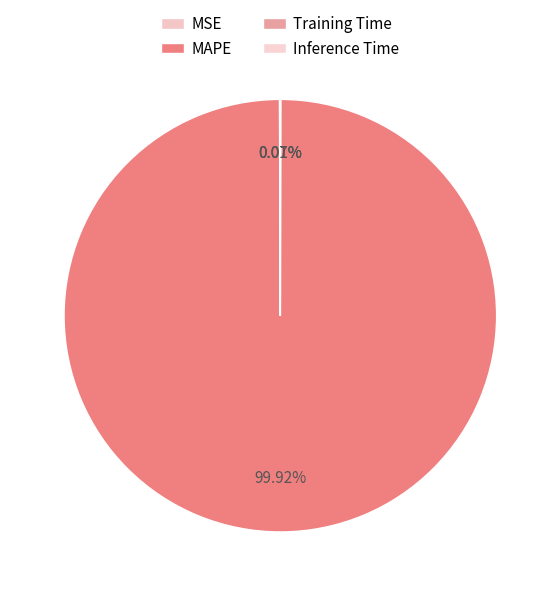

Which slice is the smallest?

Inference Time